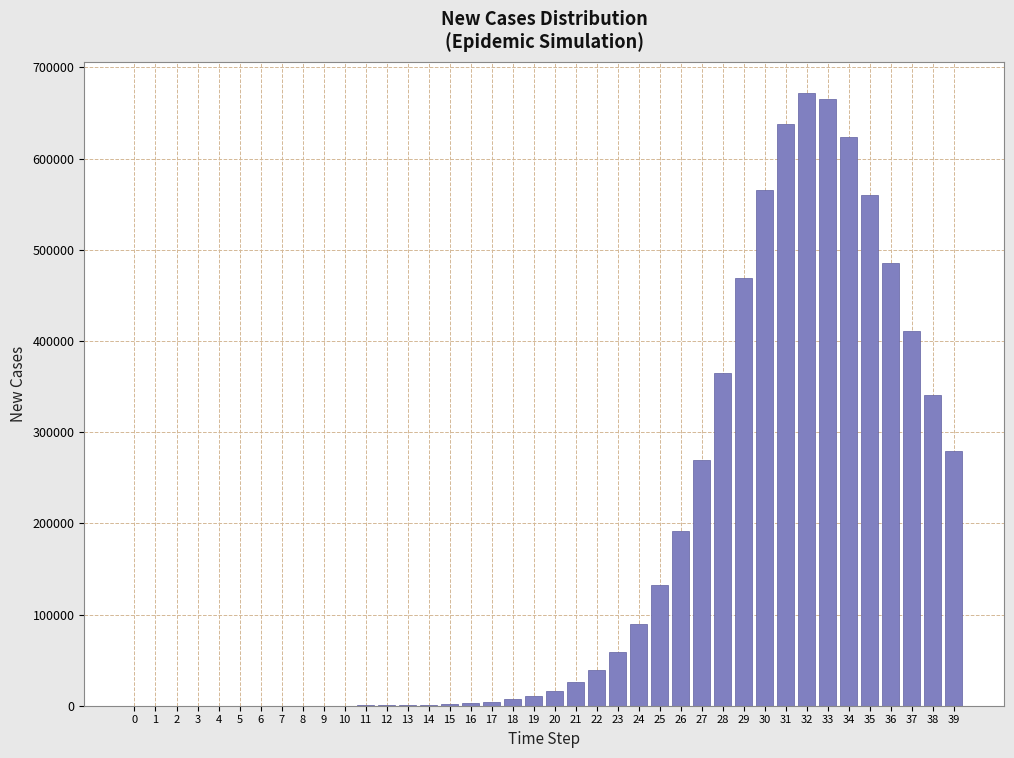

What is the sum of all values?

6930596.1